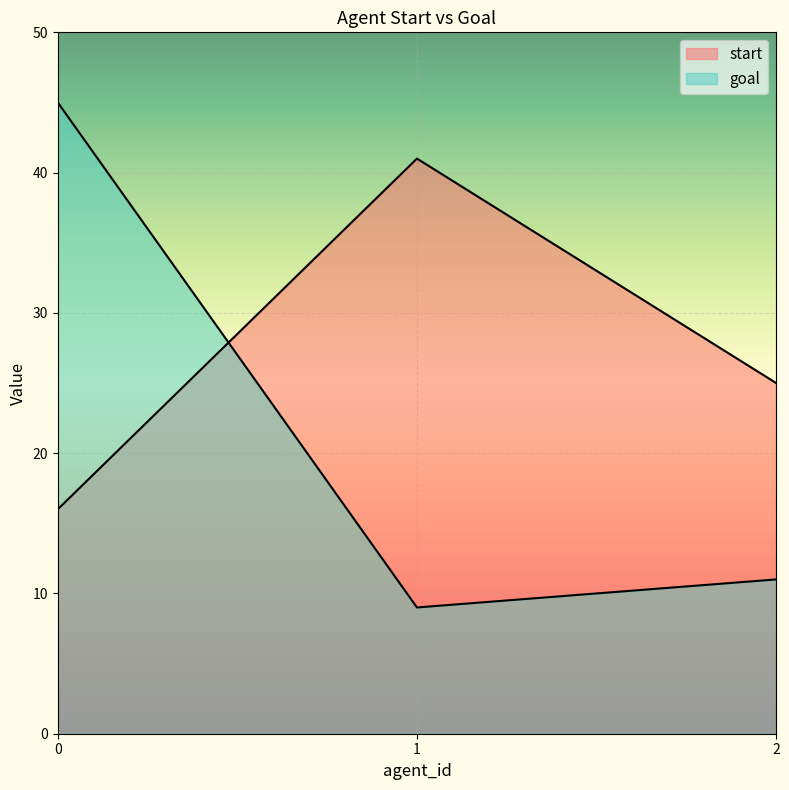

What is the value of the goal point at the 3rd from the left?

11